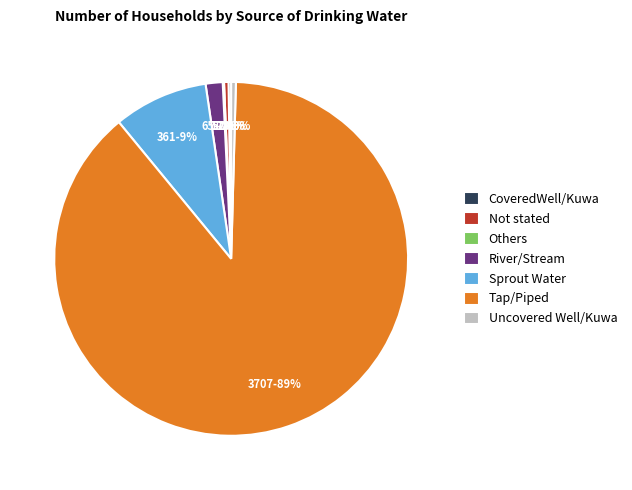

Which has a higher value, Not stated or River/Stream?

River/Stream